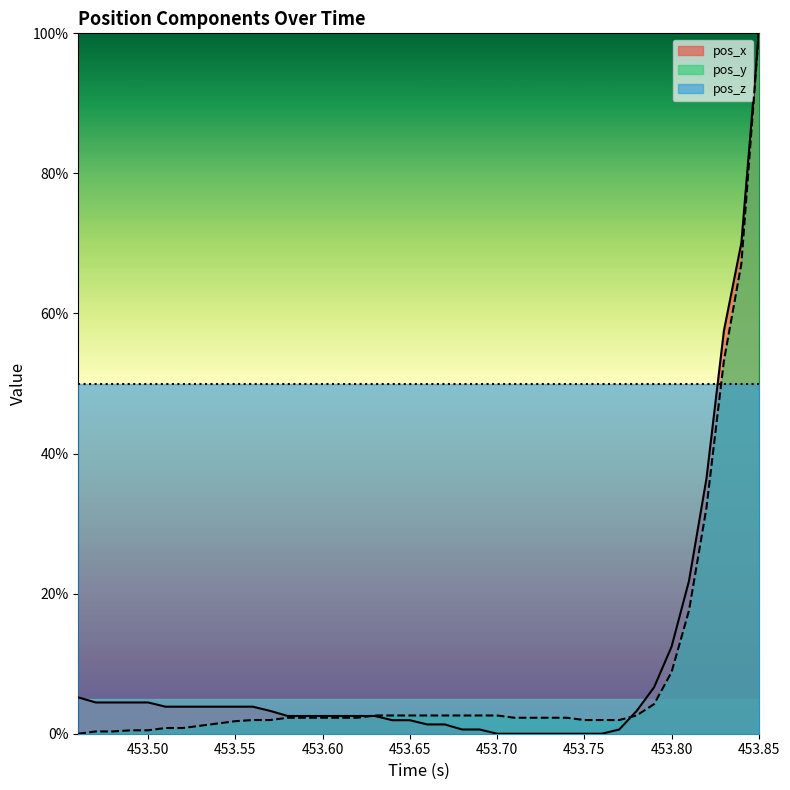

What is the greatest value displayed?

1.0